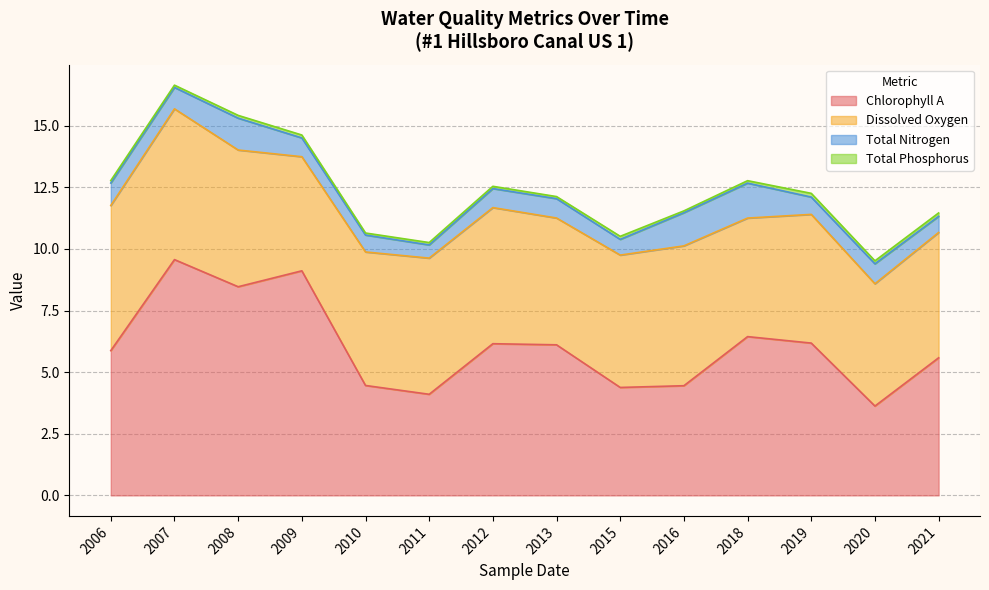

True or false: Dissolved Oxygen has more than 1 points higher than both neighbors.

True